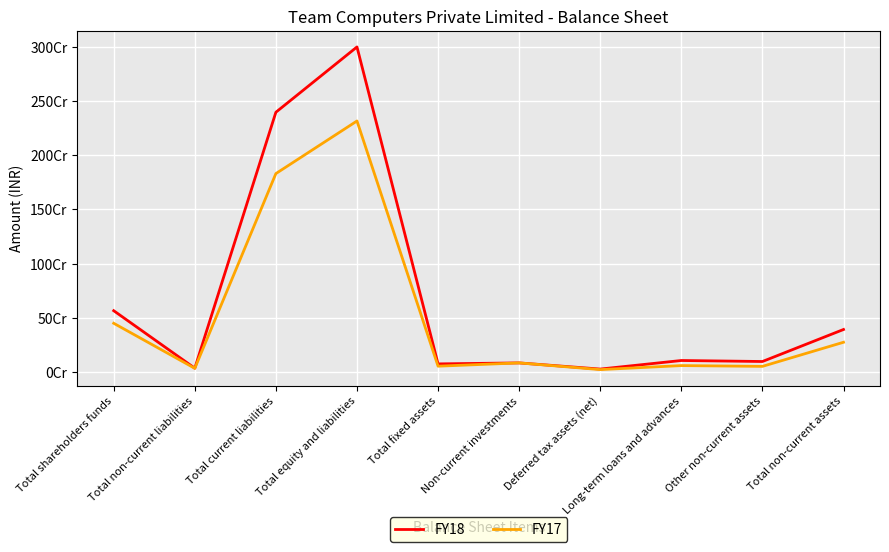

Is this an area chart (filled region under the line)?

No